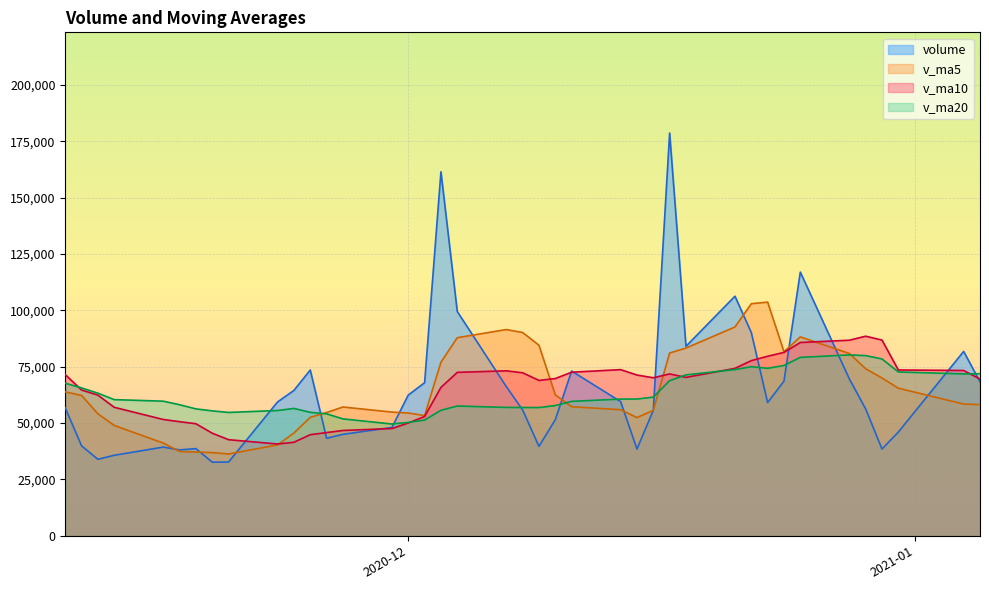

True or false: v_ma10 has more than 0 points higher than both neighbors.

True